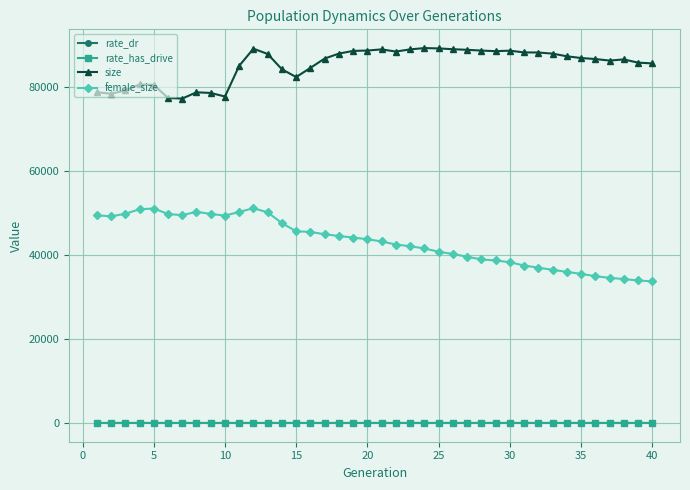

True or false: female_size and rate_dr cross at least once.

False